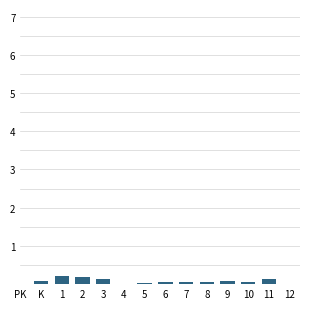

What is the sum of all values?

1.0